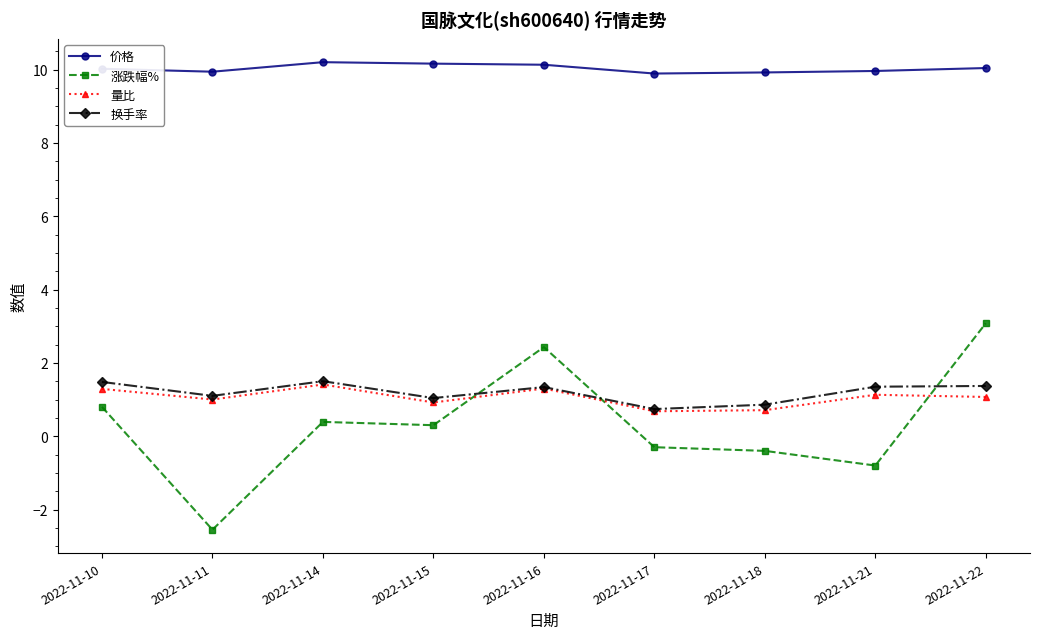

True or false: 价格 has a value of 10.0 at 2022-11-21.

True